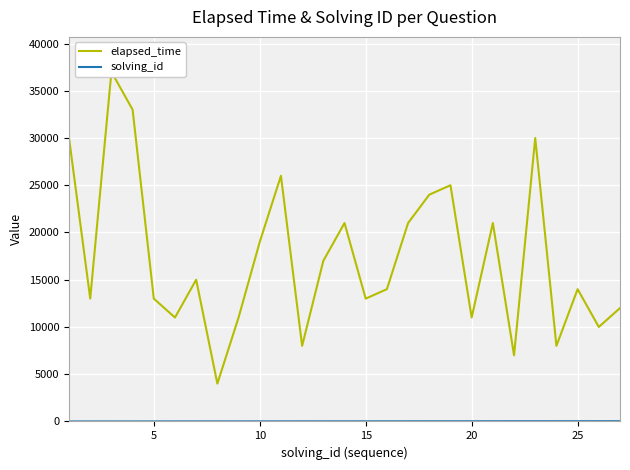

What are all the series names shown in the legend?

elapsed_time, solving_id